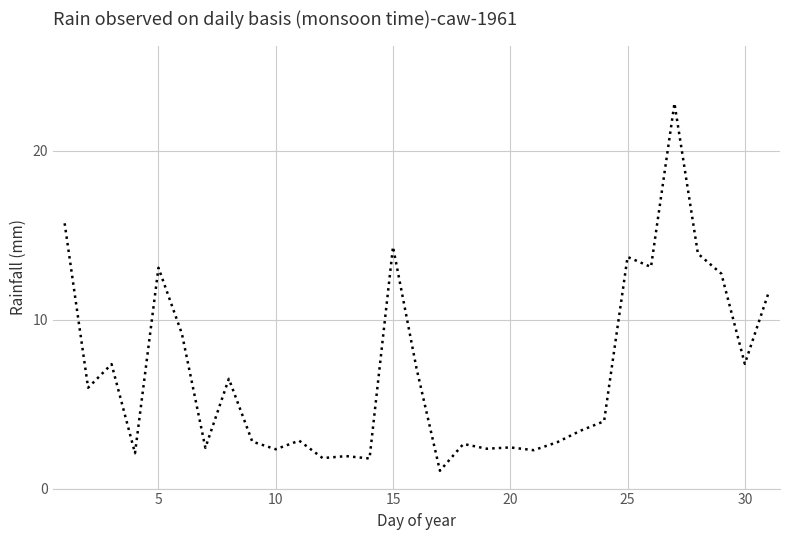

What is the greatest value displayed?

22.8